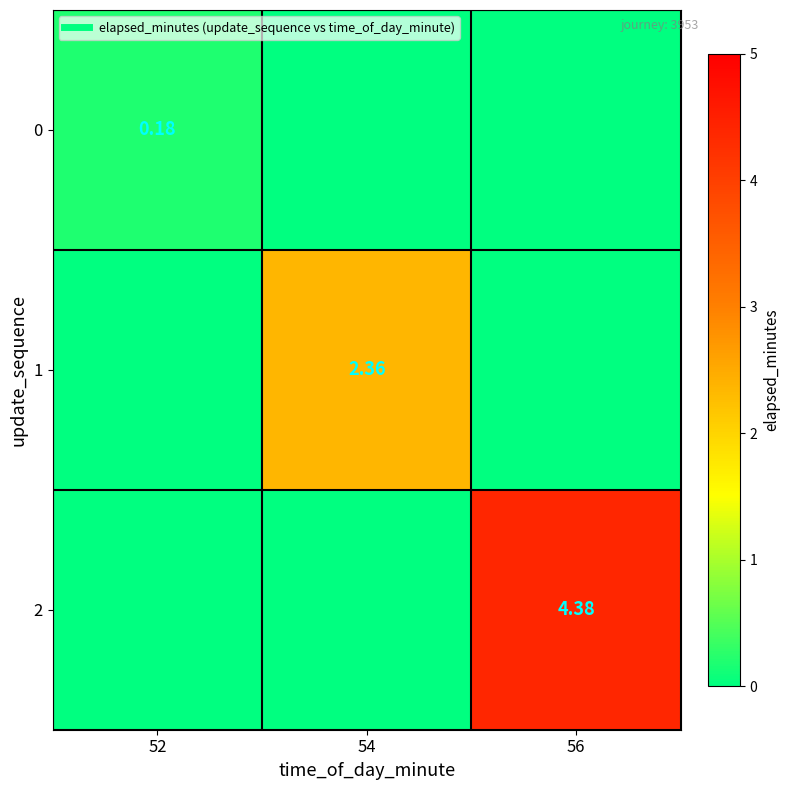

List the series in order of their peak value, highest first.

2, 1, 0